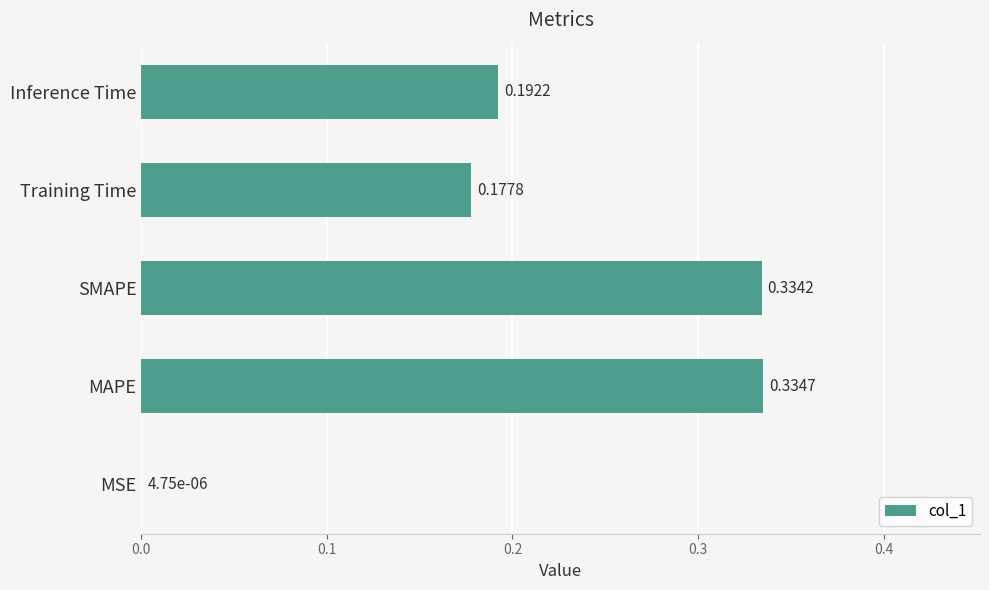

At which category does the chart reach its peak across all series?

MAPE